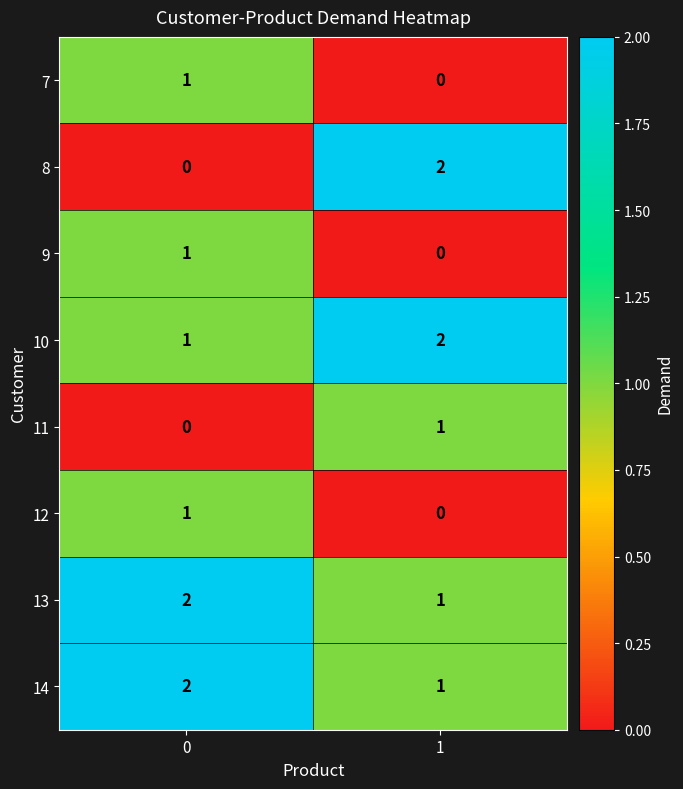

Which series has the largest range (max minus min)?

8